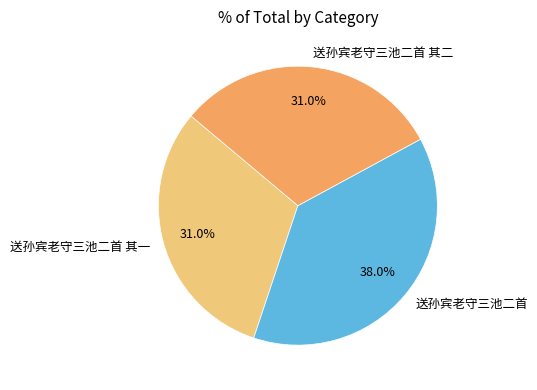

How many segments does this pie chart have?

3